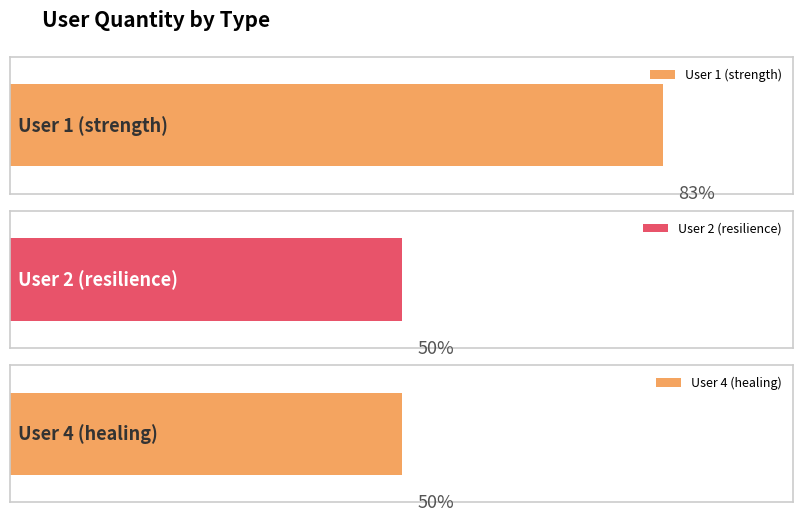

Which category has the lowest value across all series?

User 2 (resilience)